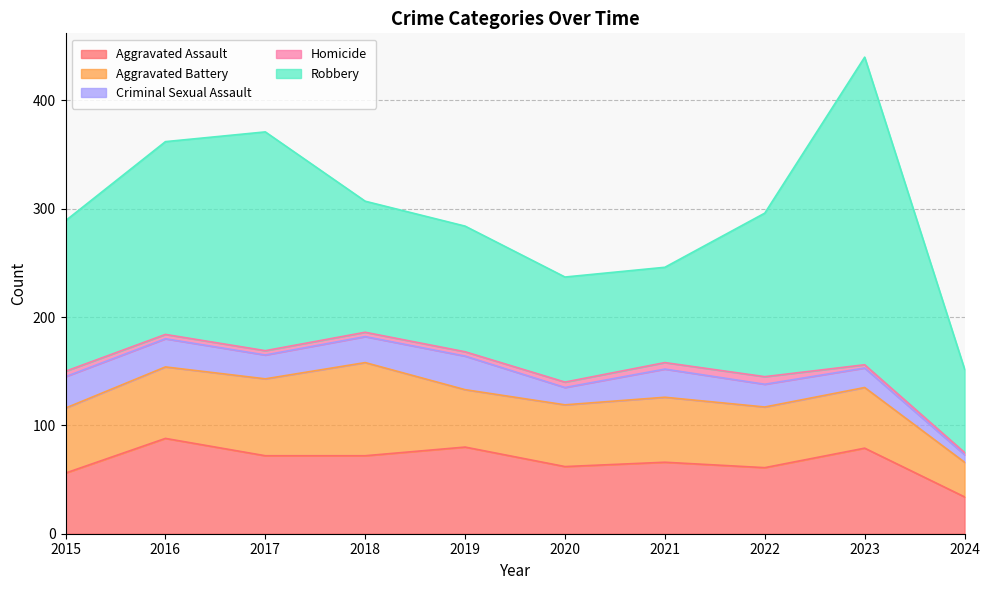

Reading left to right, what are all the values shown in this chart?

Aggravated Assault: 2015=56	2016=88	2017=72	2018=72	2019=80	2020=62	2021=66	2022=61	2023=79	2024=34
Aggravated Battery: 2015=60	2016=66	2017=71	2018=86	2019=53	2020=57	2021=60	2022=56	2023=56	2024=32
Criminal Sexual Assault: 2015=29	2016=26	2017=22	2018=24	2019=31	2020=16	2021=26	2022=21	2023=18	2024=7
Homicide: 2015=5	2016=4	2017=4	2018=4	2019=4	2020=5	2021=6	2022=7	2023=3	2024=2
Robbery: 2015=139	2016=178	2017=202	2018=121	2019=116	2020=97	2021=88	2022=151	2023=284	2024=77